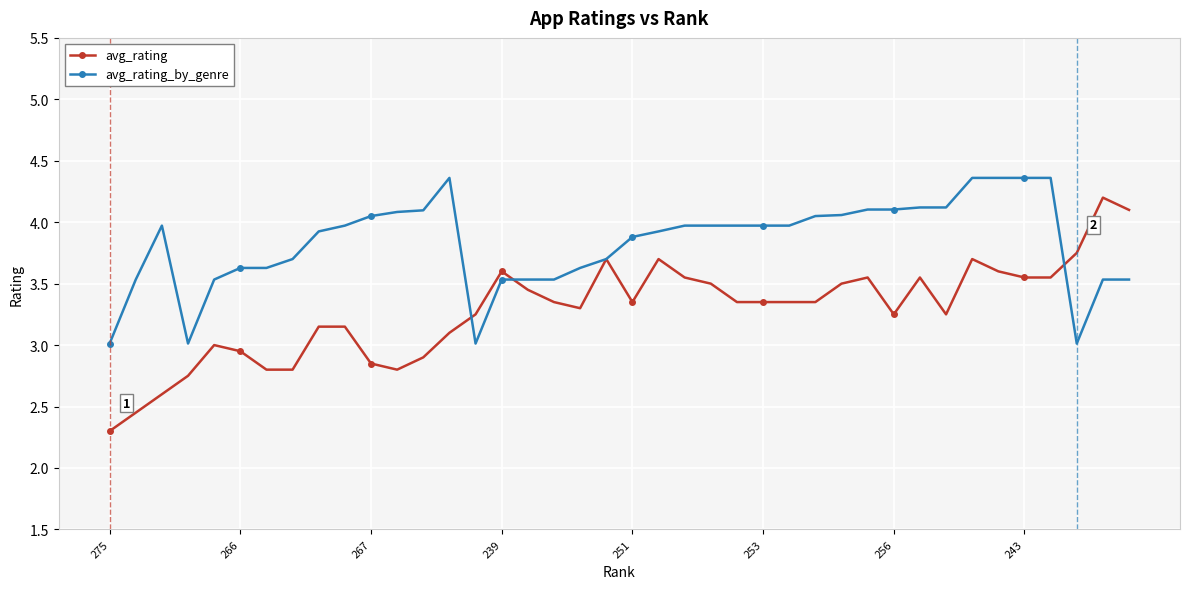

Which series has the largest total across all categories?

avg_rating_by_genre